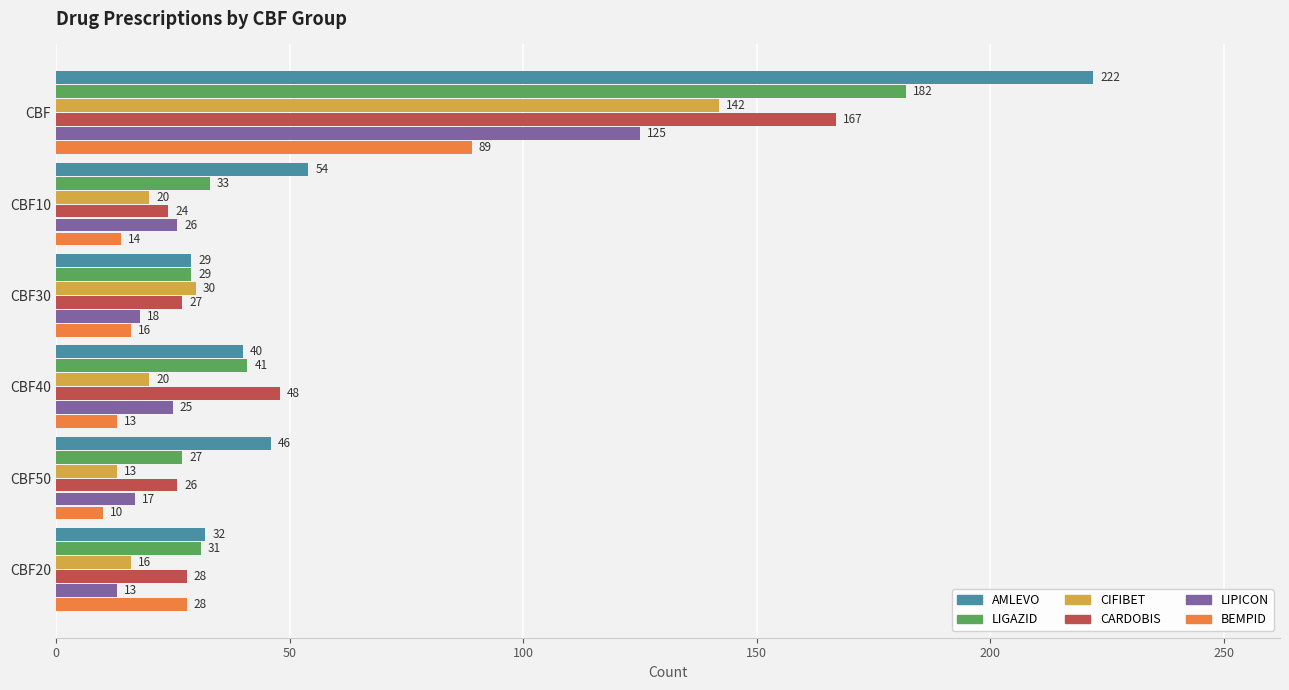

True or false: AMLEVO has a value of 154 at CBF.

False